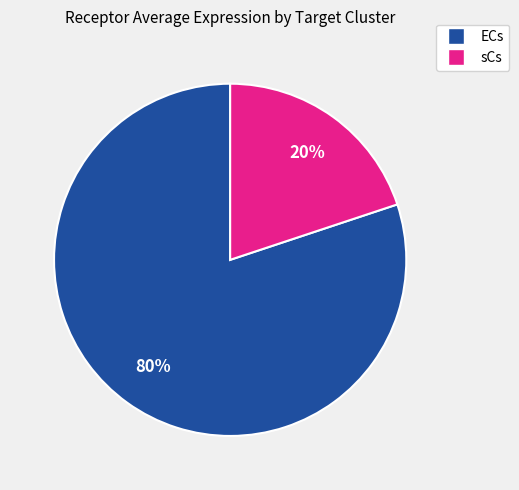

What percentage is the ECs slice, to the nearest percent?

80%